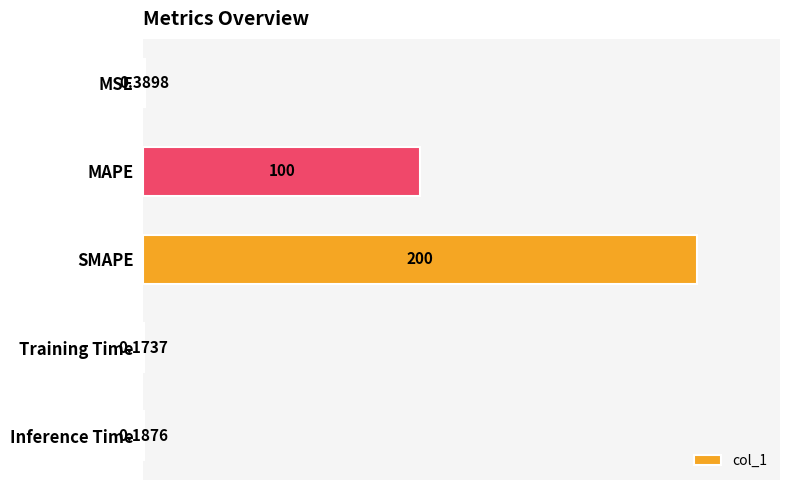

Where is the data nearest to the value 100?

MAPE